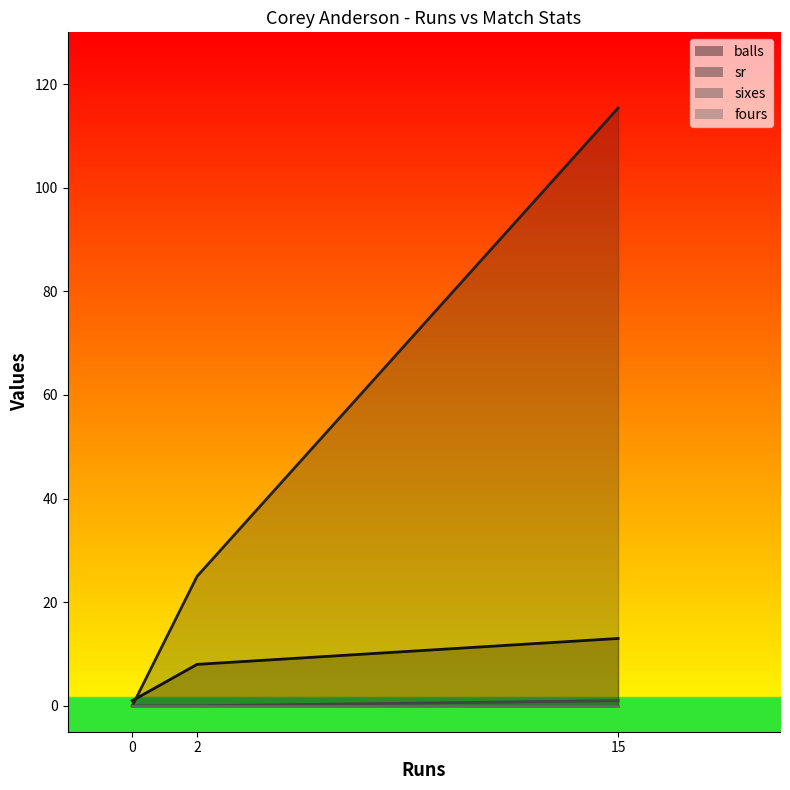

Is the value of sr at 15 greater than the value of sixes at 15?

Yes